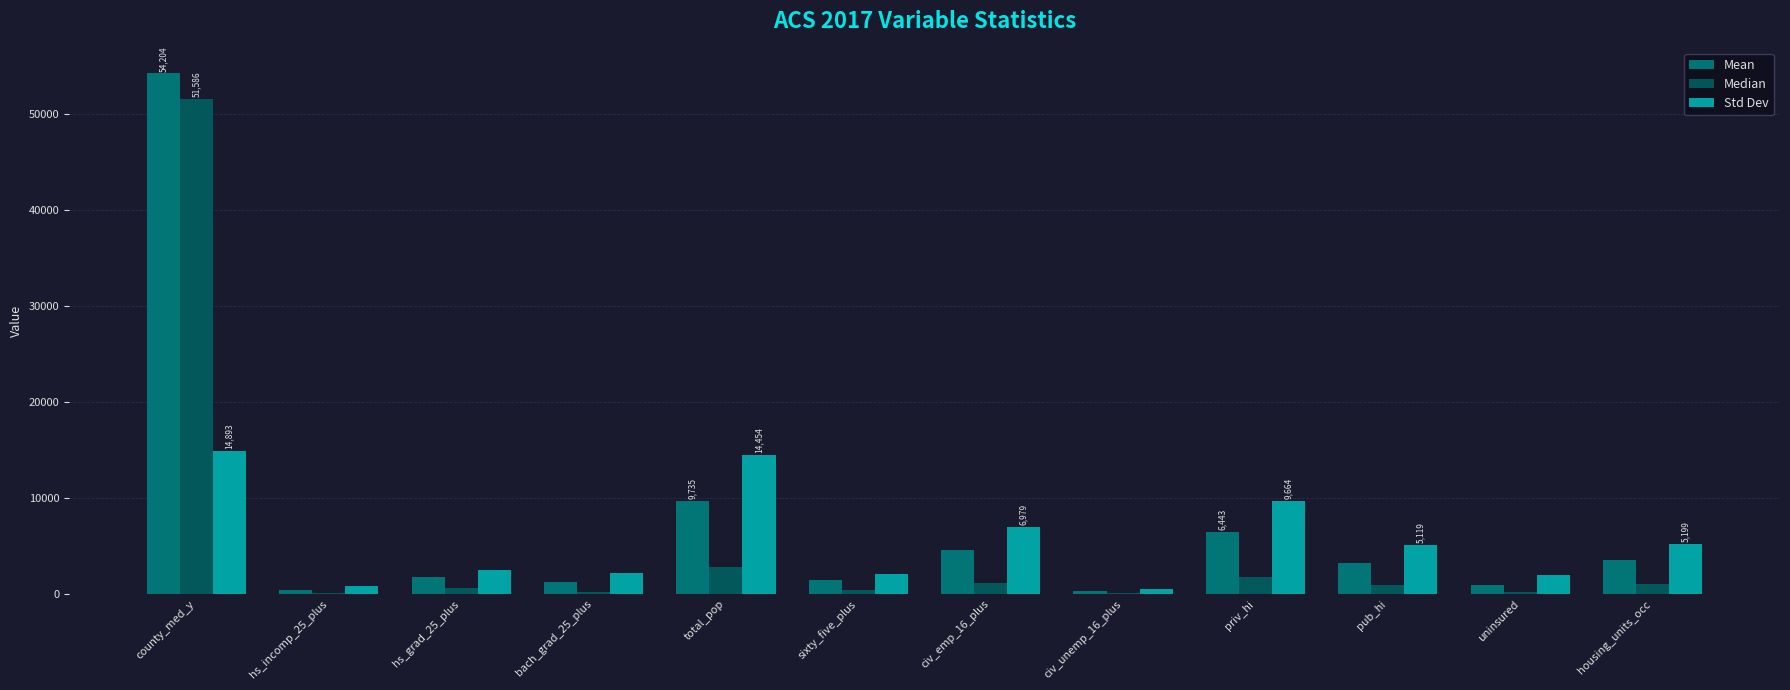

What is the average value of the Std Dev series?

5549.3